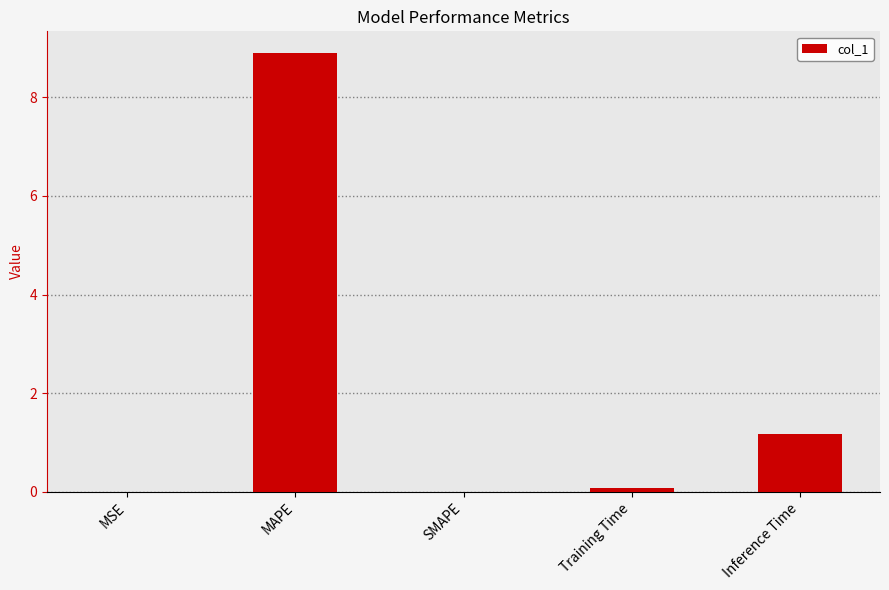

What is the change in value from MAPE to Inference Time?

-7.7